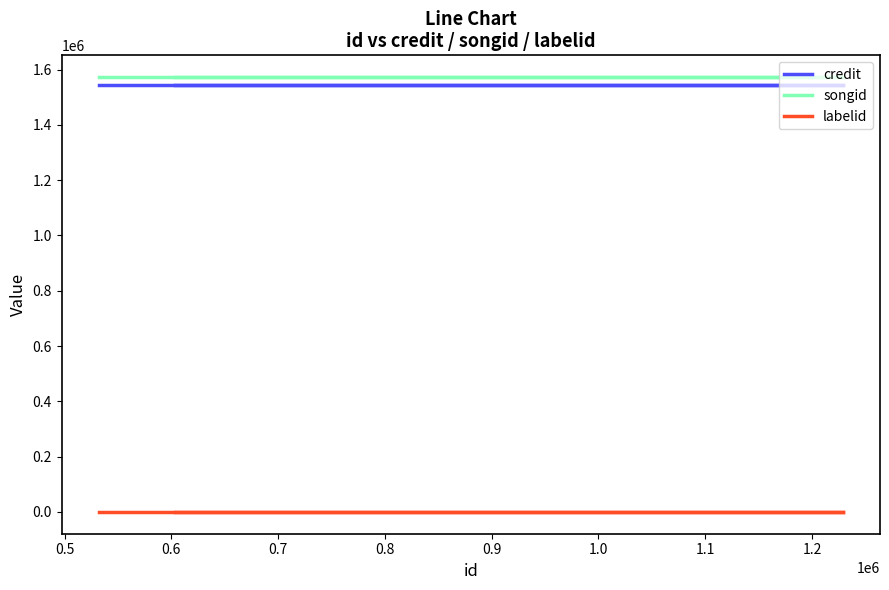

Which series has the largest range (max minus min)?

credit